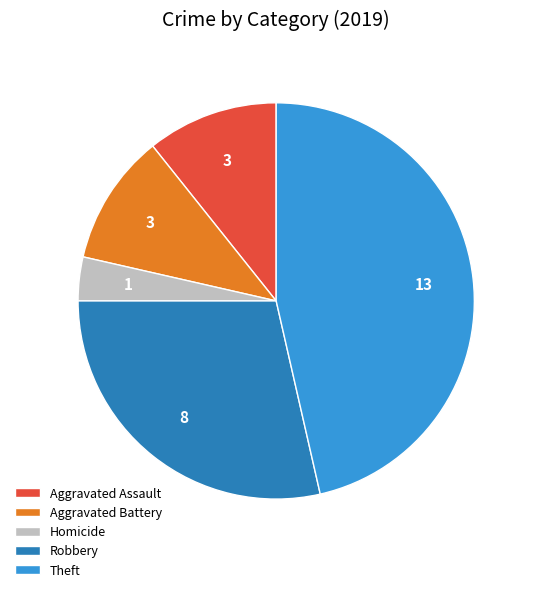

Is Robbery the majority of the pie?

No